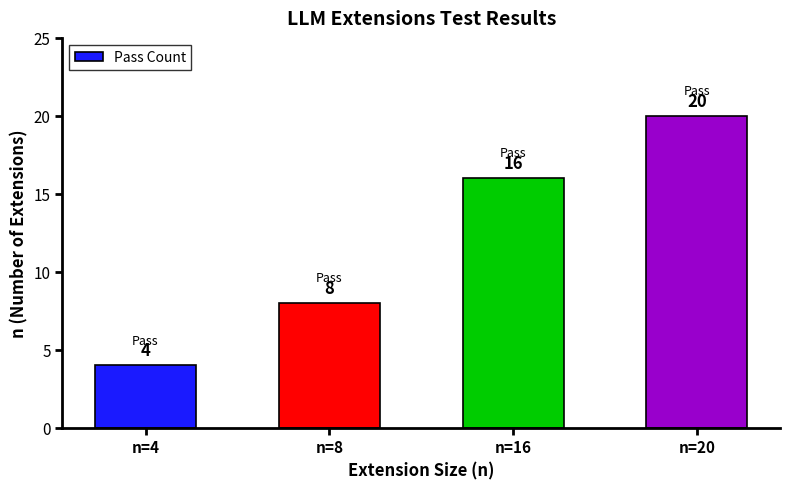

How many values are between 8 and 20?

3